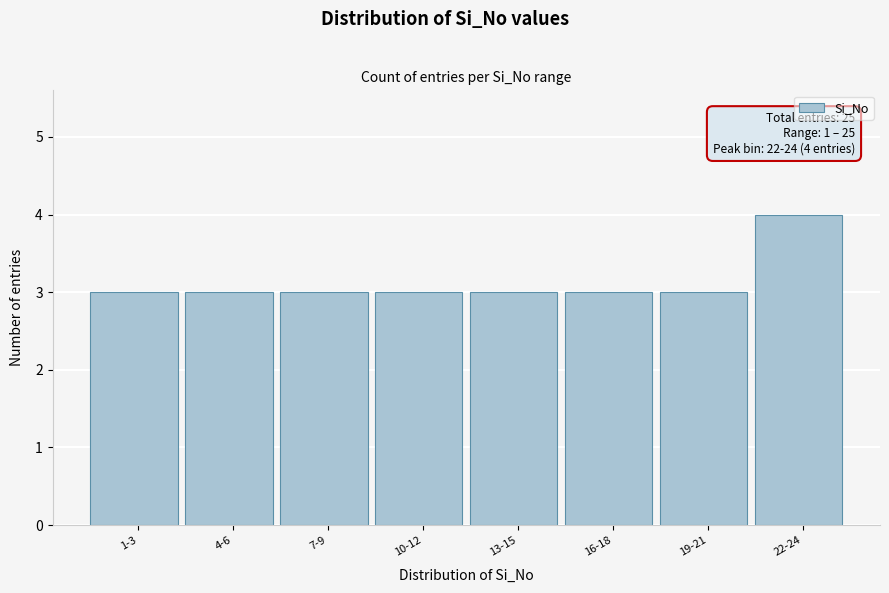

Reading right to left, what are all the values shown in this chart?

22-24=4	19-21=3	16-18=3	13-15=3	10-12=3	7-9=3	4-6=3	1-3=3